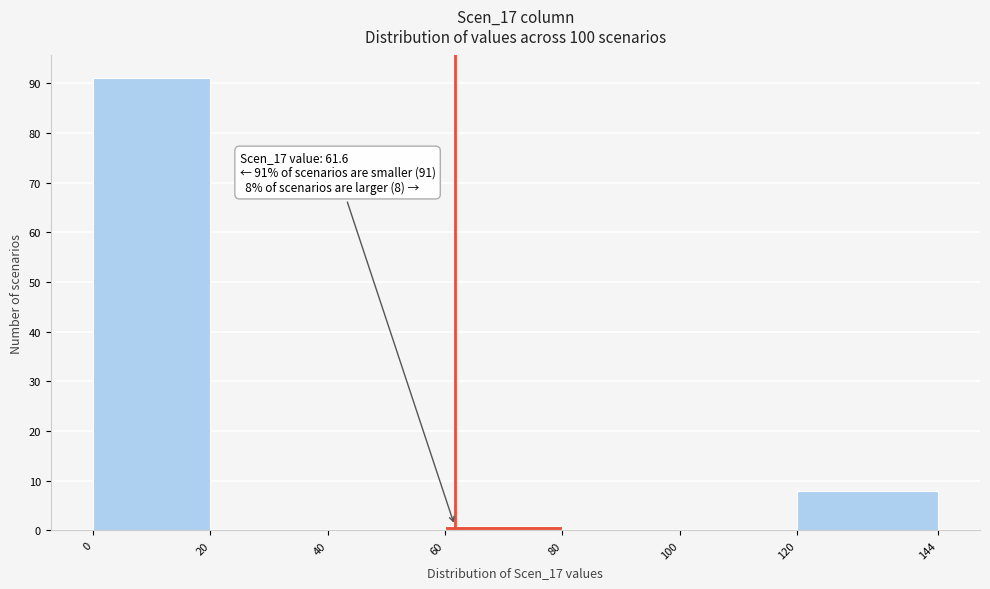

Over which range of the x-axis is the bar tallest?

0 to 20